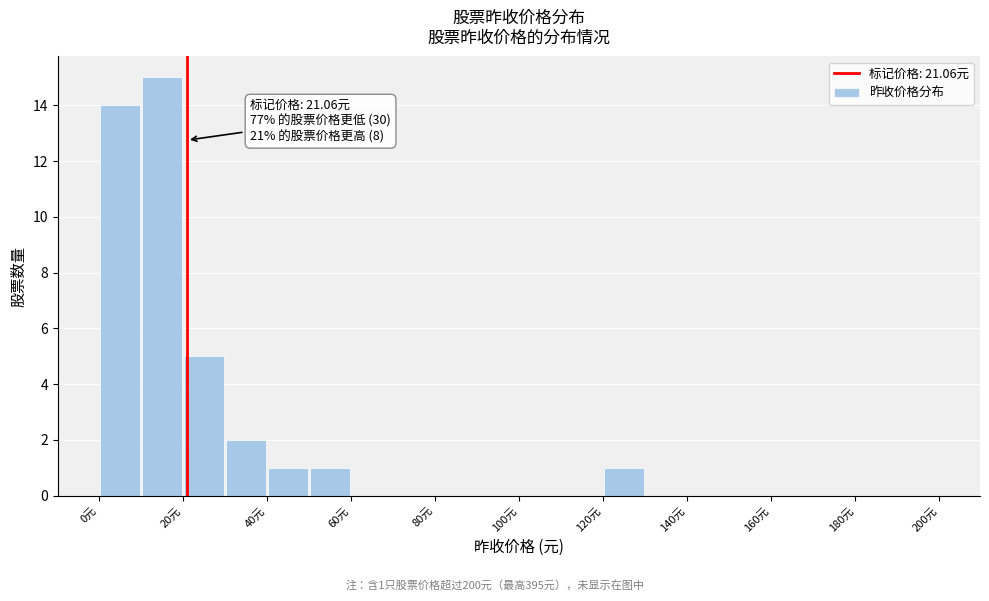

Which range on the x-axis has the tallest bar?

10 to 20